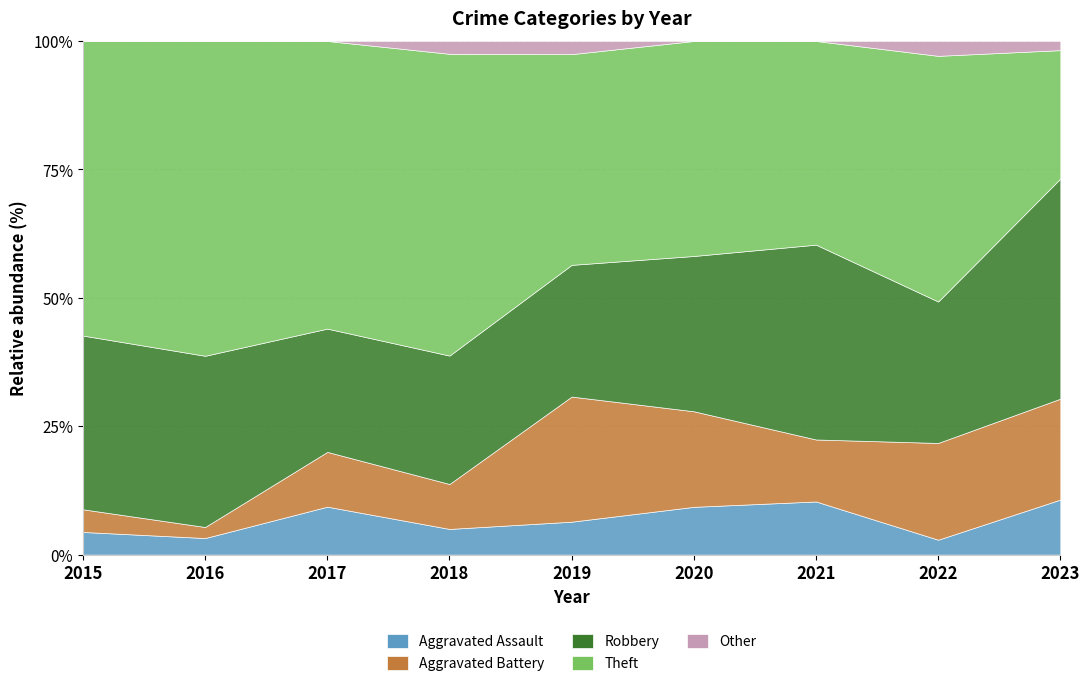

True or false: Theft and Aggravated Battery cross at least once.

False